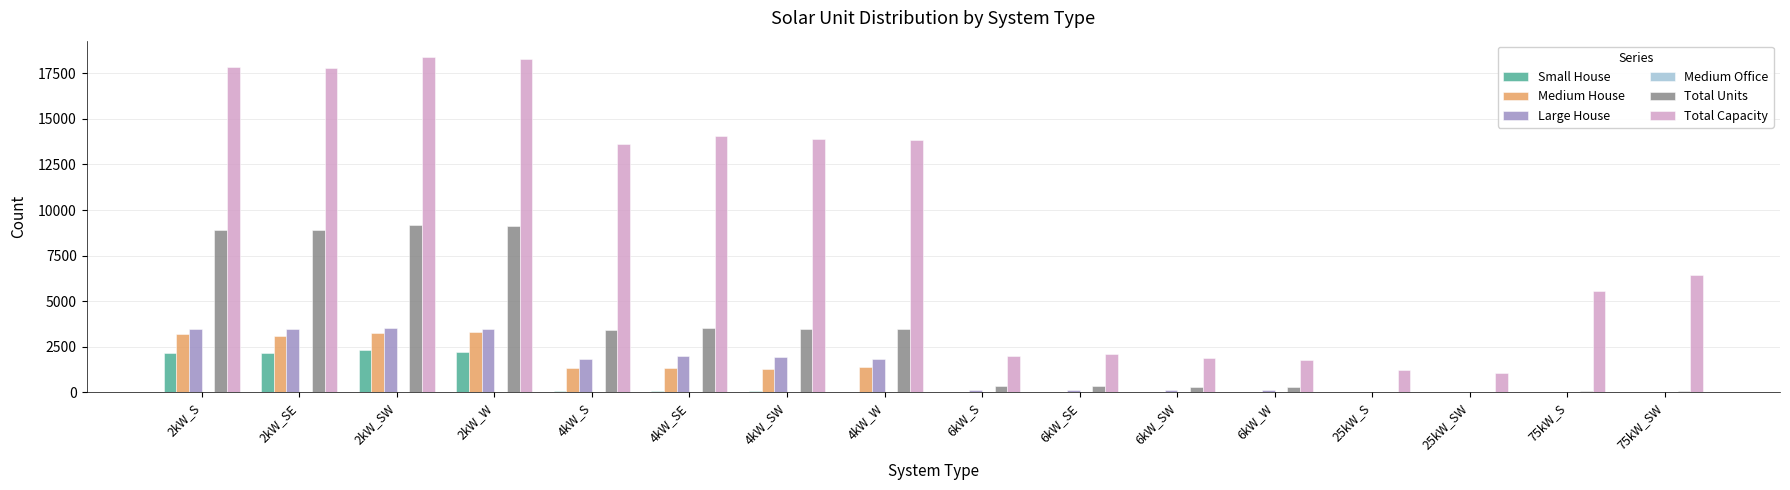

Which series has the largest range (max minus min)?

Total Capacity